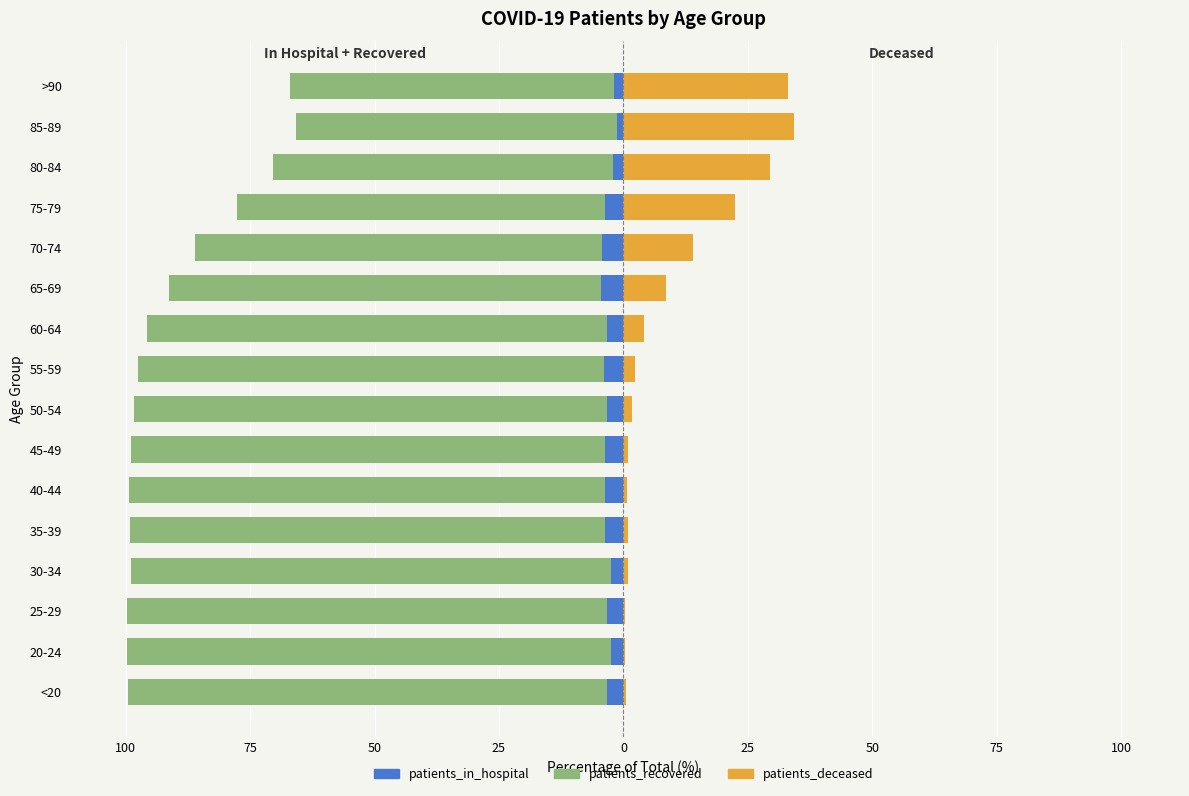

How many series are shown in this chart?

3